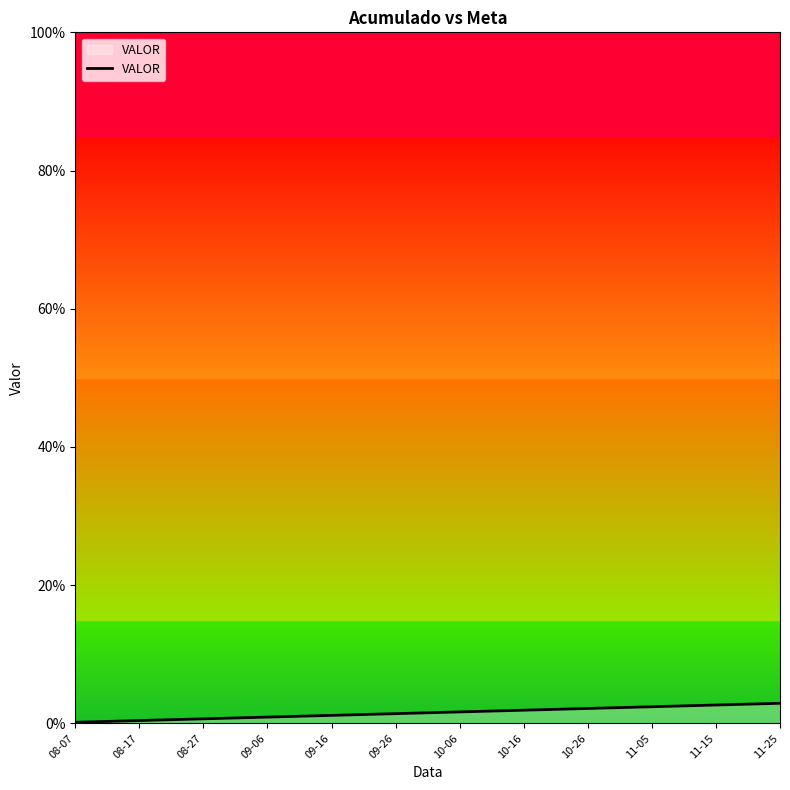

True or false: the data shows 2.4 at 11-05.

True